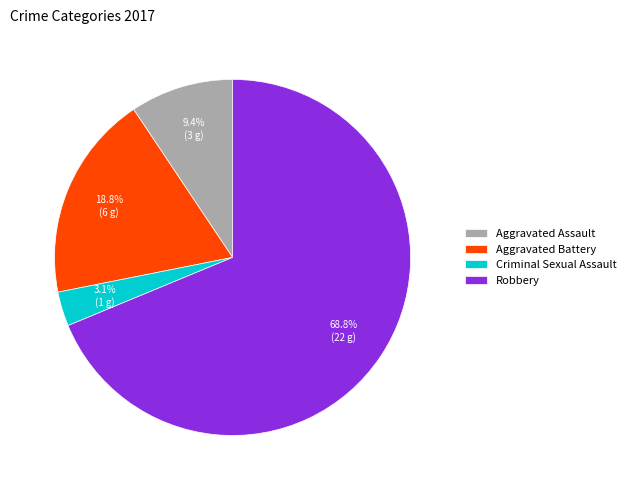

What is the smallest slice in the pie chart?

Criminal Sexual Assault